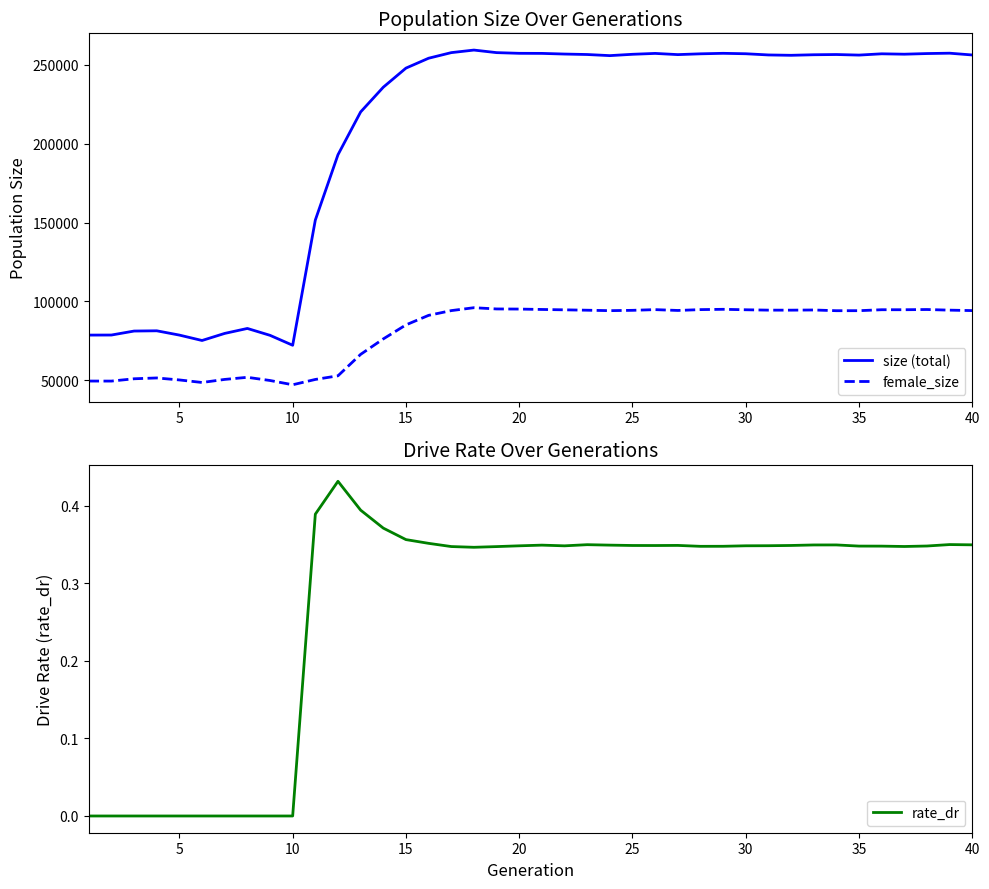

True or false: female_size and size (total) intersect in this chart.

False